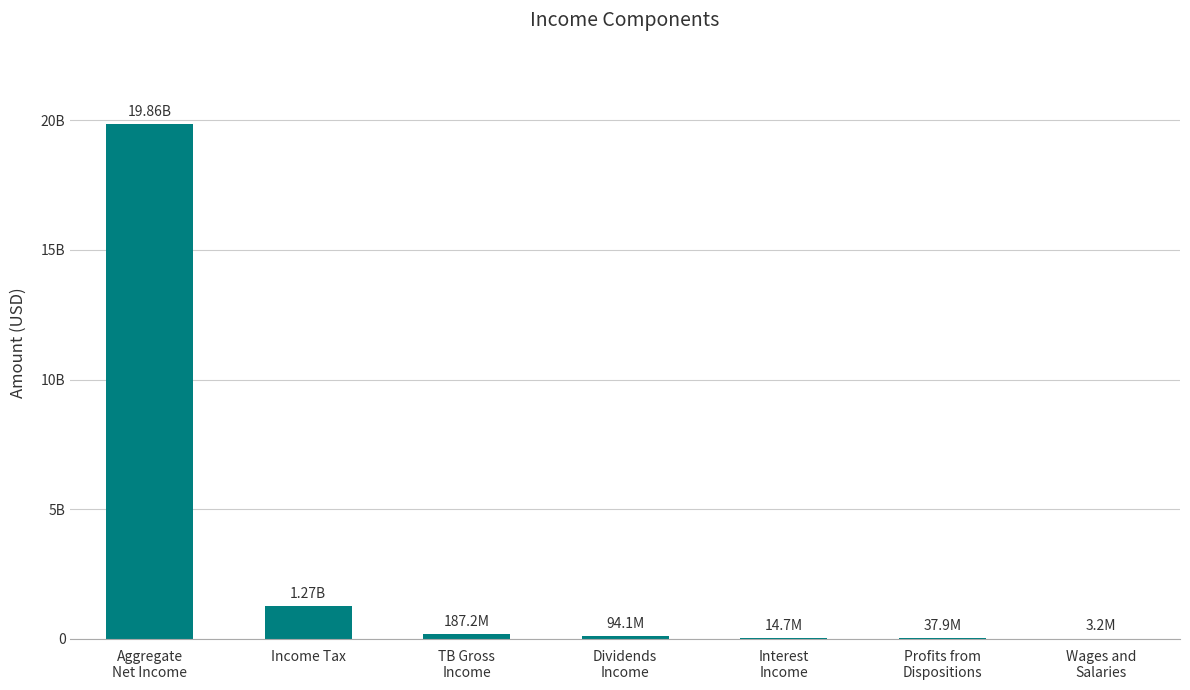

Rank the categories by value from lowest to highest.

Wages and
Salaries, Interest
Income, Profits from
Dispositions, Dividends
Income, TB Gross
Income, Income Tax, Aggregate
Net Income